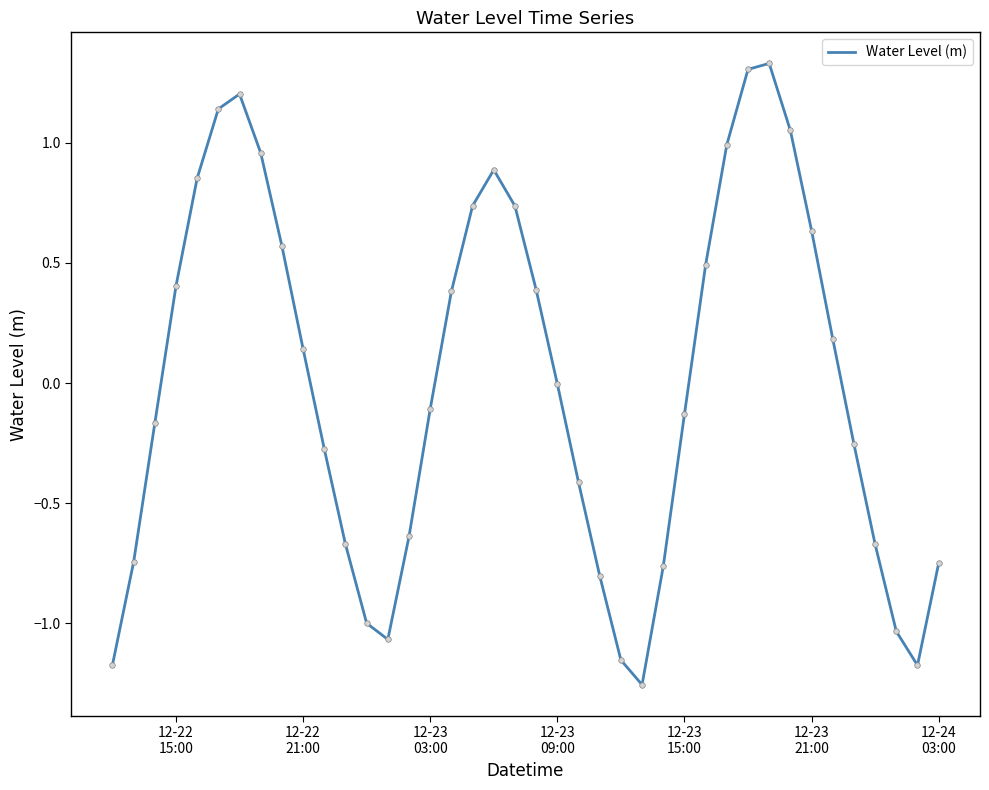

What is the difference between the maximum and minimum values?

2.6